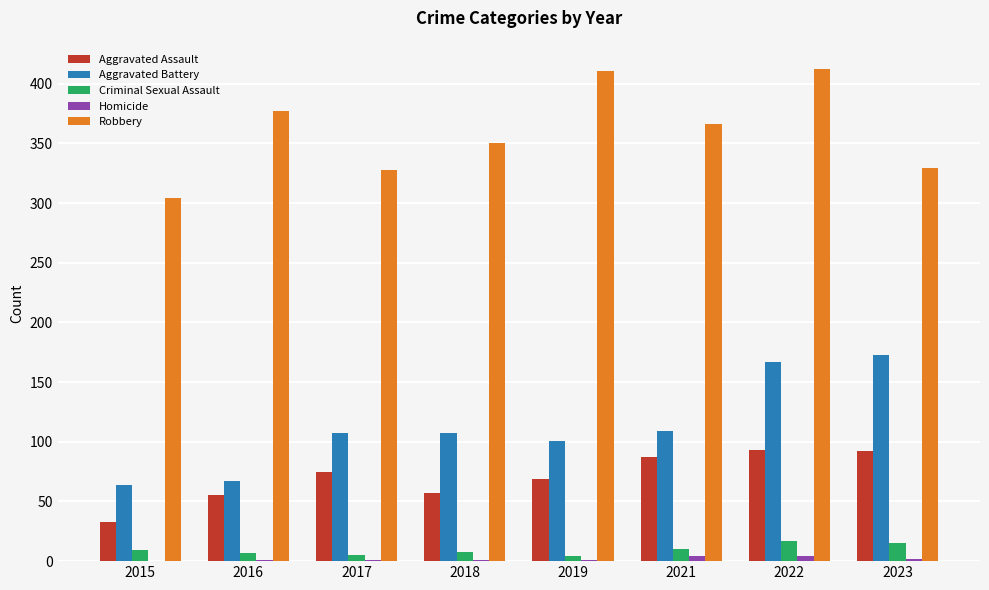

Between 2019 and 2022, which series saw the biggest shift?

Aggravated Battery